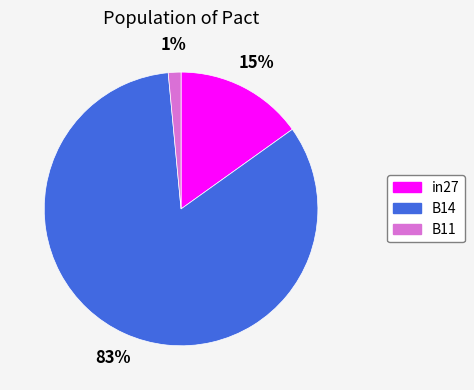

Is it true that in27 is 15% of the pie?

True